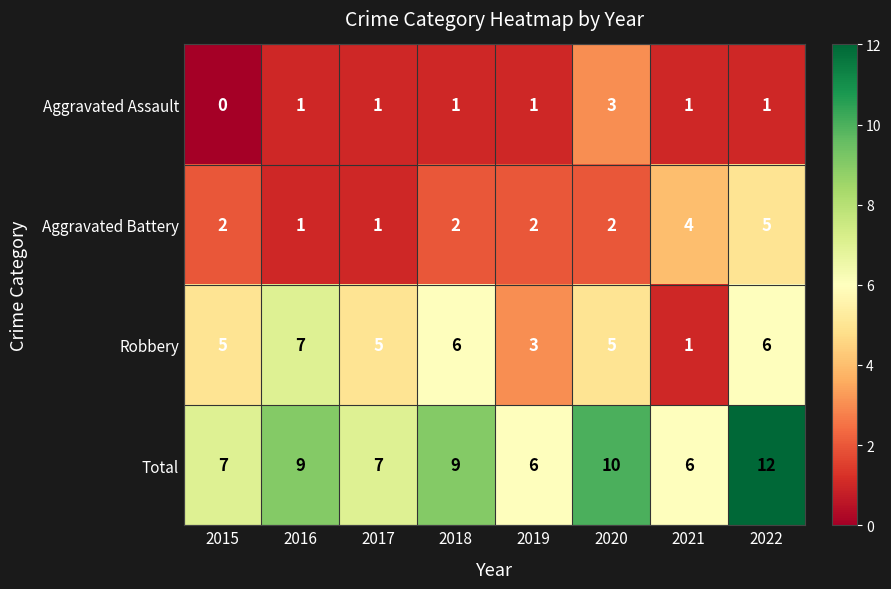

The Aggravated Battery series shows 2 at 2019. True or false?

True